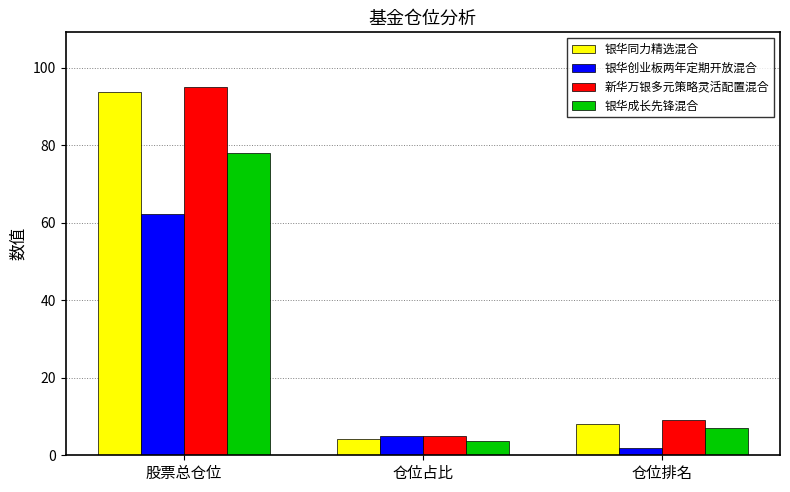

Which series has the widest spread of values?

新华万银多元策略灵活配置混合